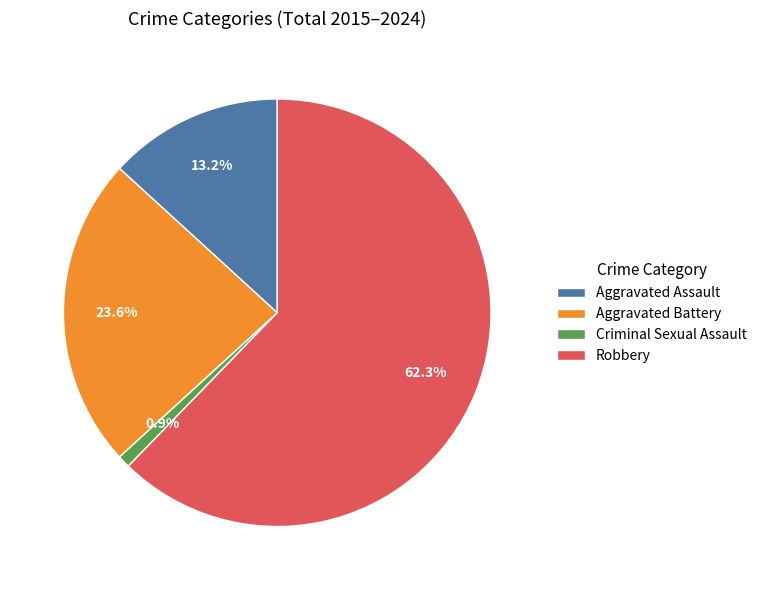

Rank the categories by value from highest to lowest.

Robbery, Aggravated Battery, Aggravated Assault, Criminal Sexual Assault